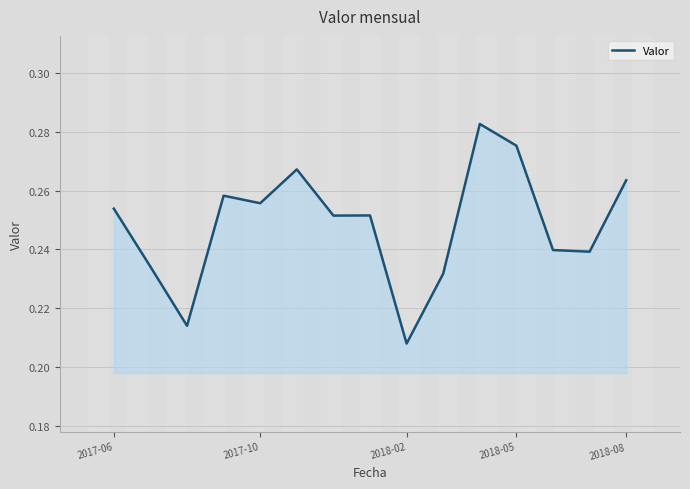

Which label corresponds to the smallest value in the chart?

2018-02